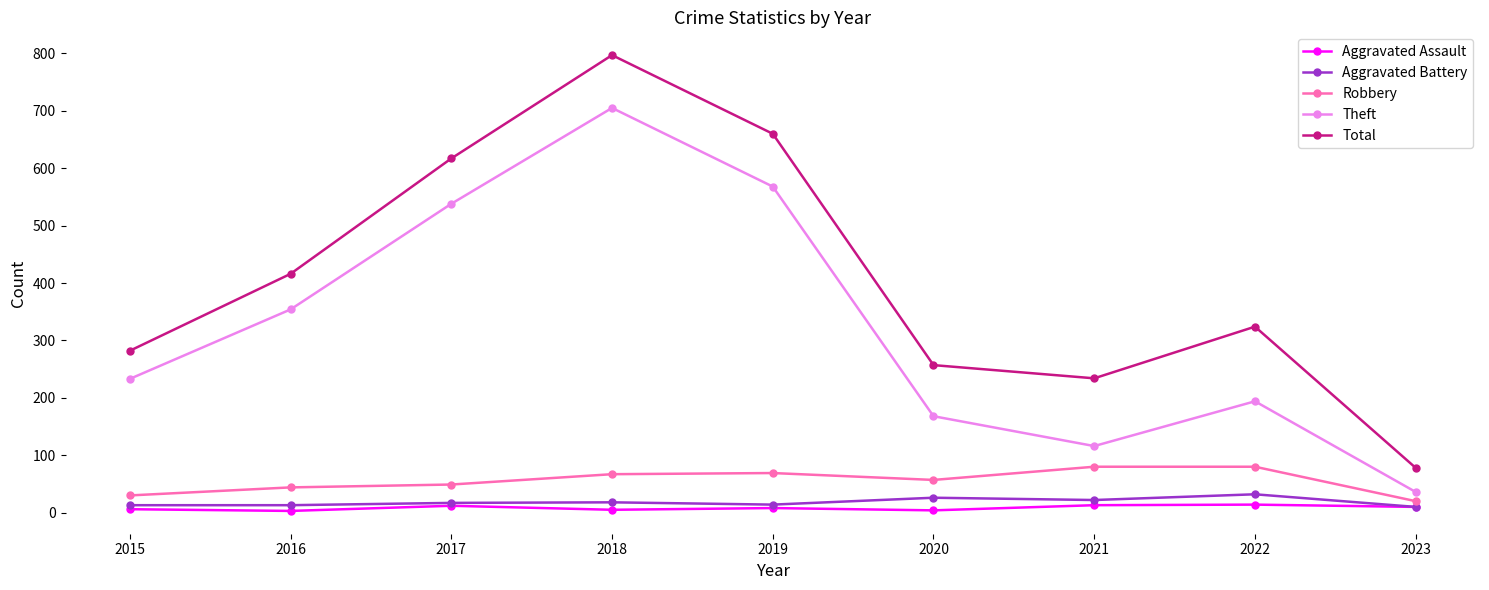

How many lines are shown in the chart?

5